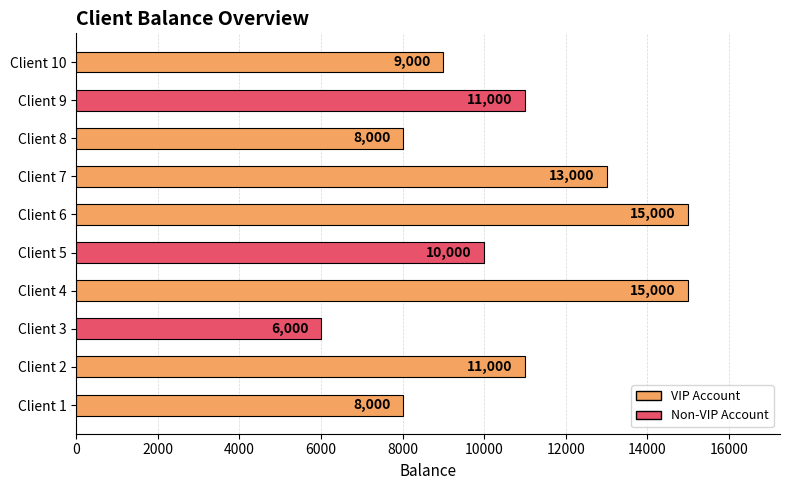

Count the number of categories in the chart.

10